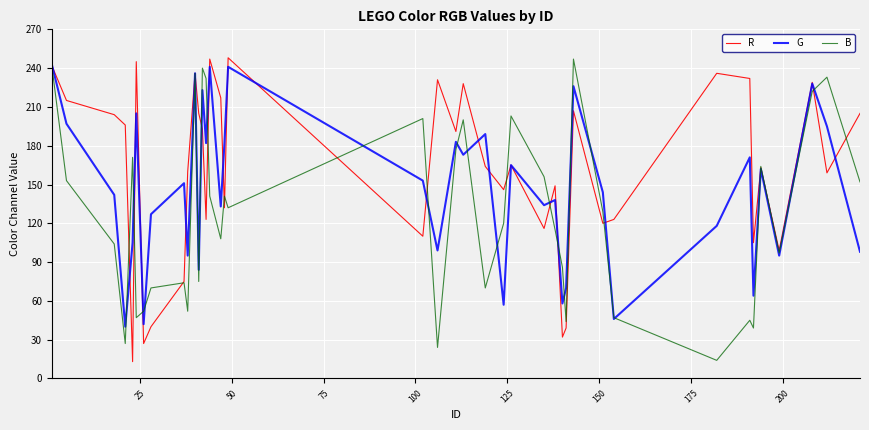

What is the highest value of the B series?

247